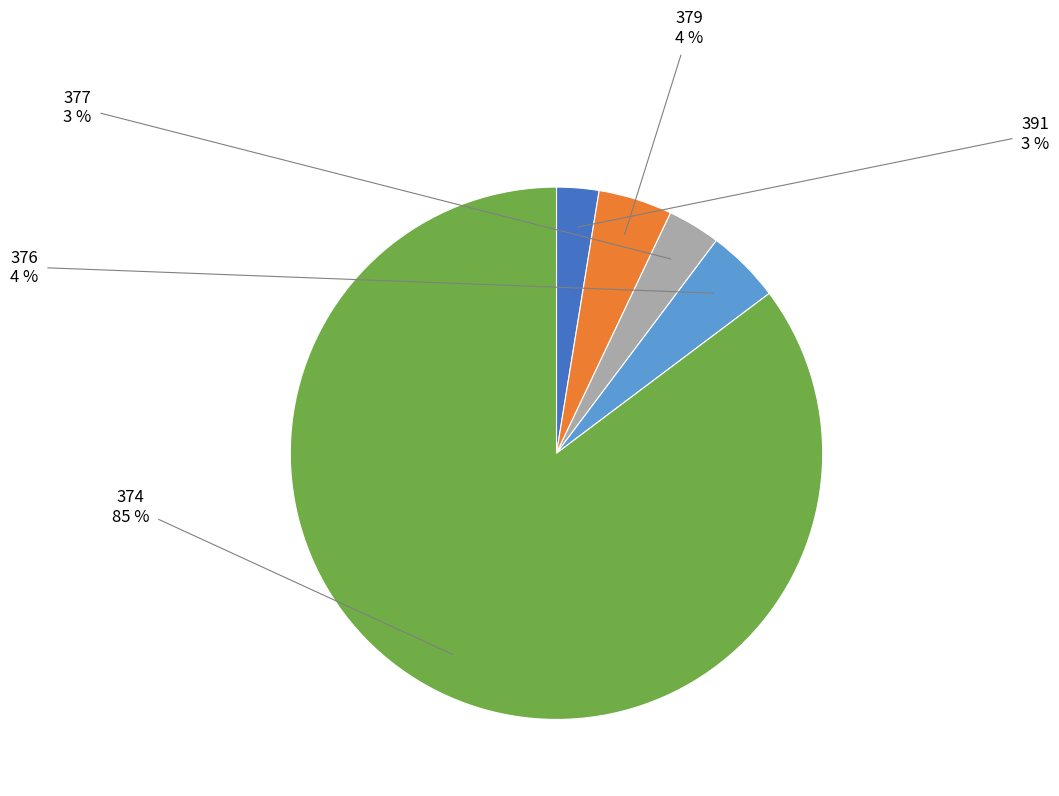

Is there any slice that represents more than half of the pie?

Yes